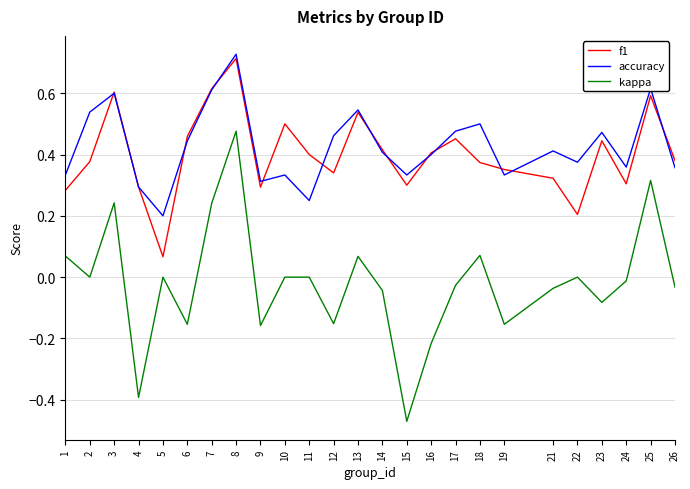

The f1 series shows 0.4 at 7. True or false?

False